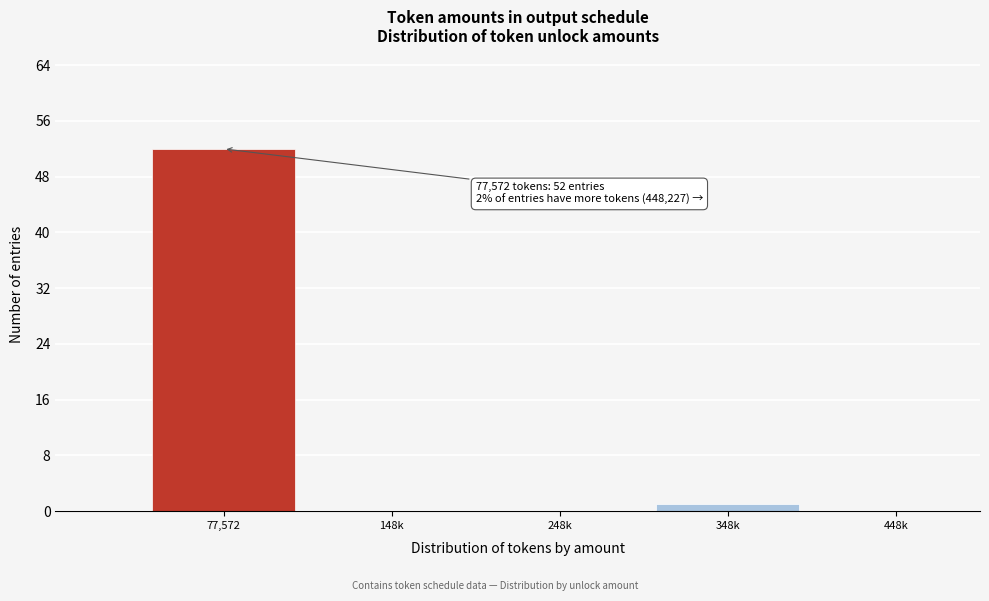

Reading left to right, list all the values displayed in this chart.

77,572=52	148k=0	248k=0	348k=1	448k=0